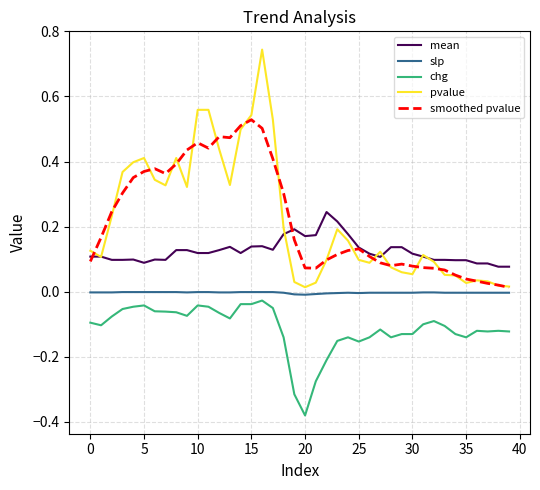

True or false: slp and chg intersect in this chart.

False